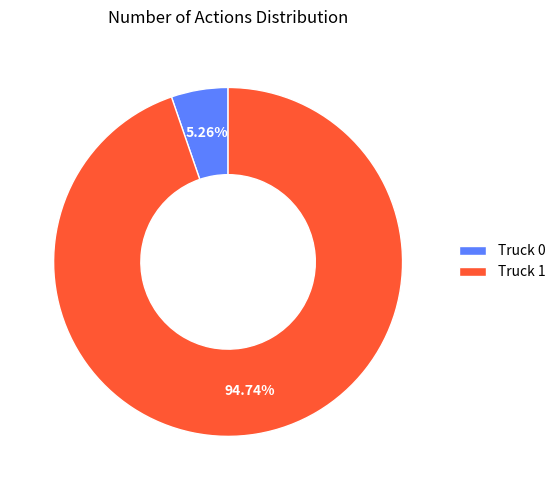

What percentage is the Truck 0 slice, to the nearest percent?

5%